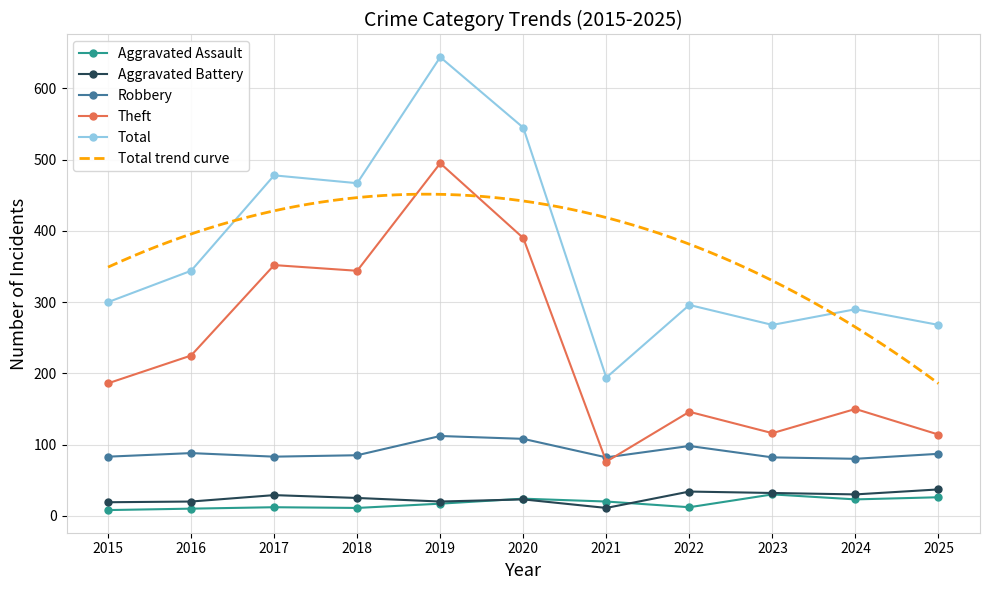

Is the value of Aggravated Battery at 2023 greater than the value of Total at 2017?

No